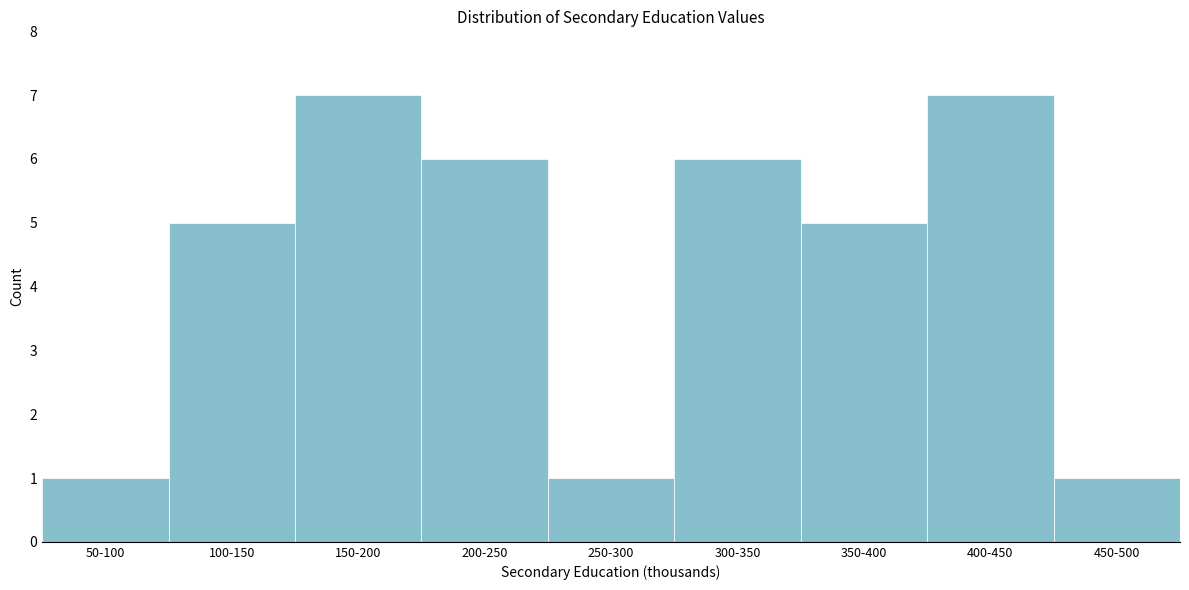

Reading left to right, transcribe all the data shown in this chart.

50-100=1	100-150=5	150-200=7	200-250=6	250-300=1	300-350=6	350-400=5	400-450=7	450-500=1